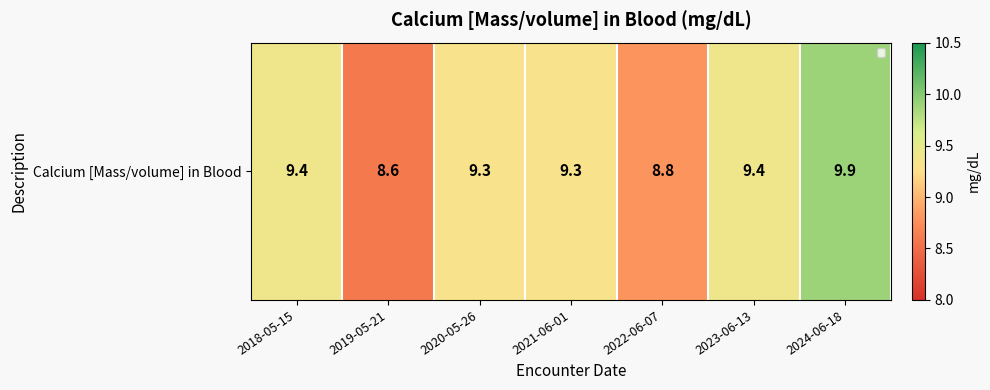

At which category does the chart reach its peak across all series?

2024-06-18